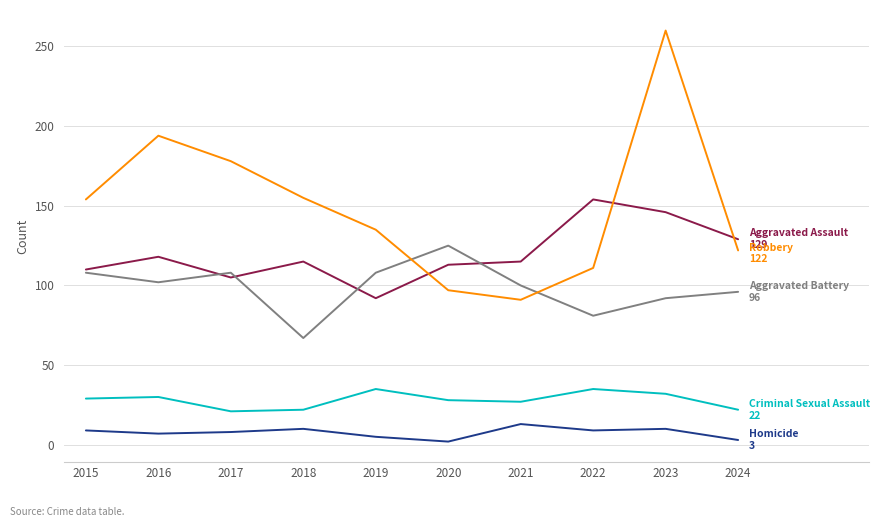

At which category is the sum across all series the highest?

2023